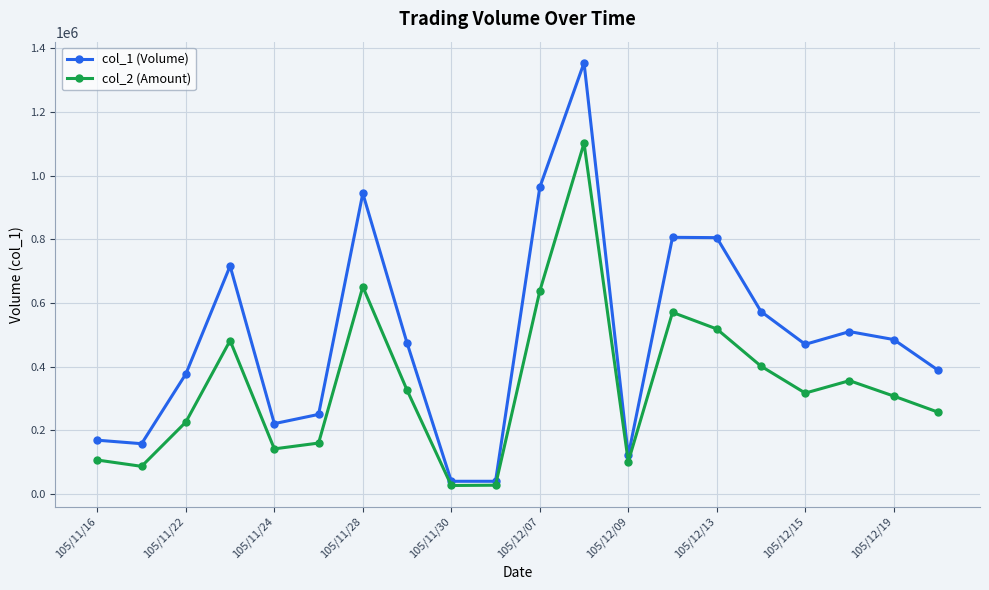

True or false: col_2 (Amount) and col_1 (Volume) intersect in this chart.

False